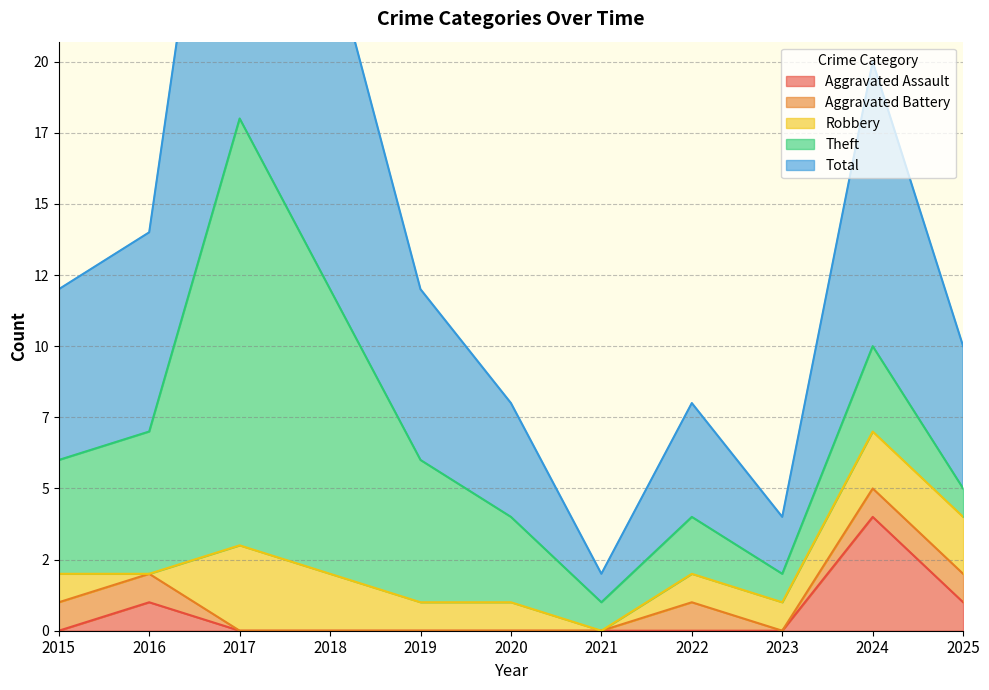

At how many categories does at least one series exceed 8?

3